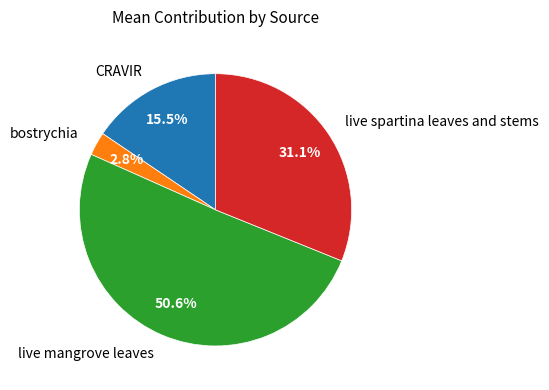

Count the number of slices in the pie.

4